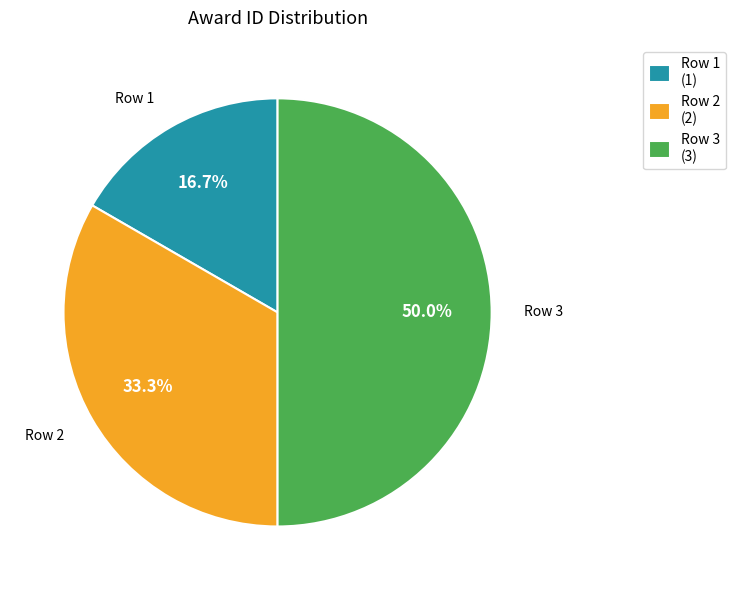

To the nearest percent, what is the average slice percentage?

33%